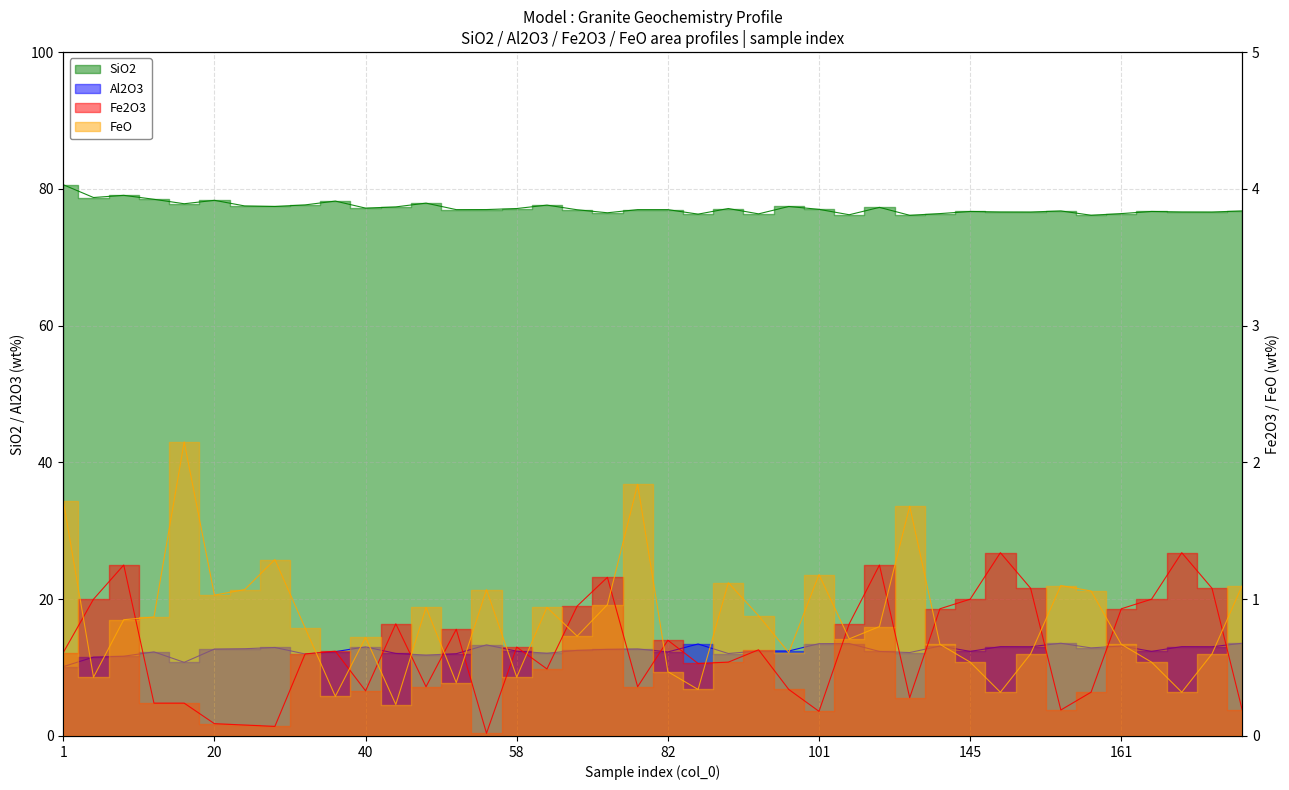

At which label does Al2O3 reach its peak?

157